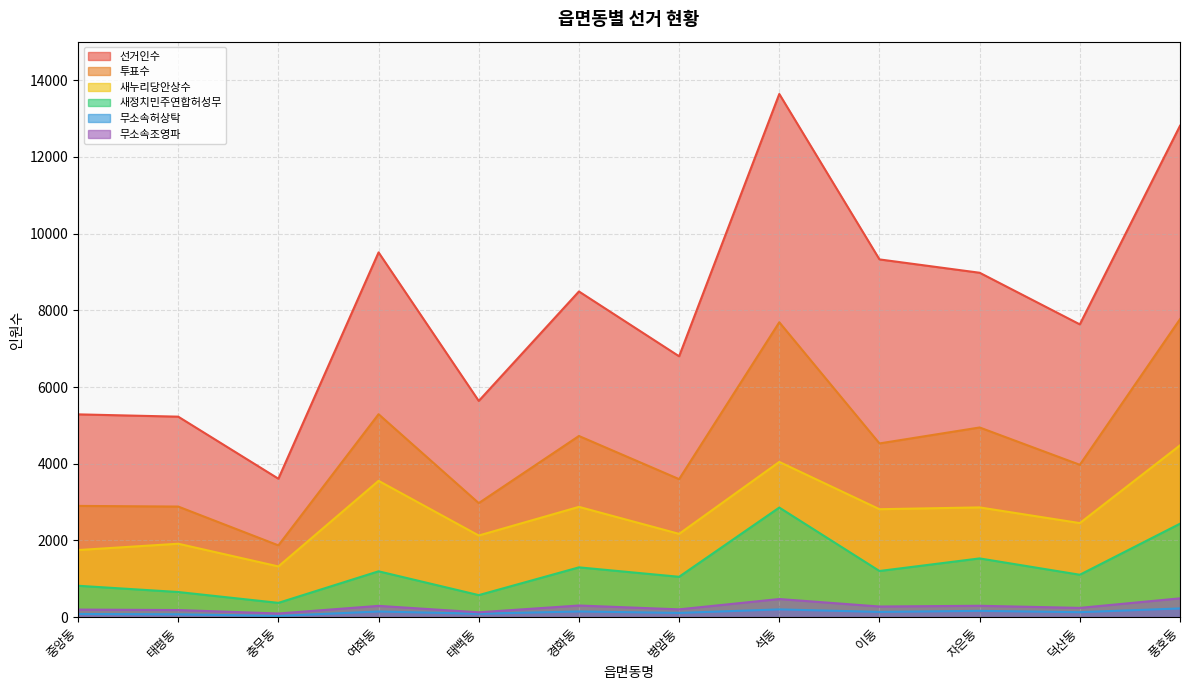

Where is the first local maximum for 무소속허상탁?

여좌동